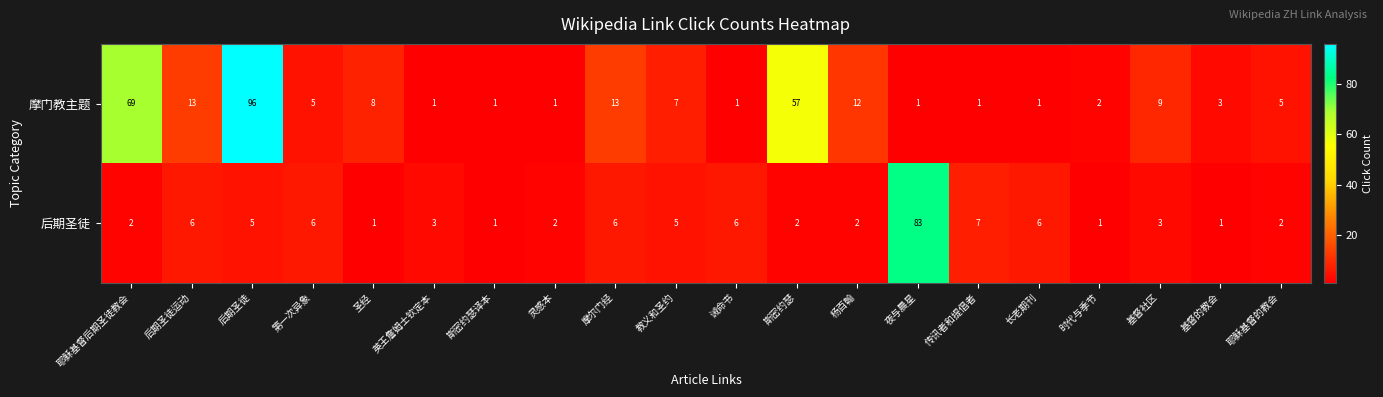

Rank the series at 英王詹姆士钦定本 from highest to lowest value.

后期圣徒, 摩门教主题